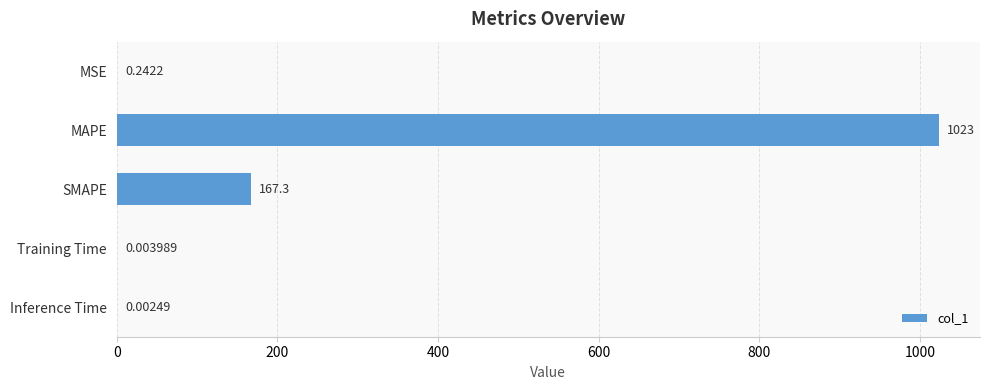

Which category has the highest value across all series?

MAPE